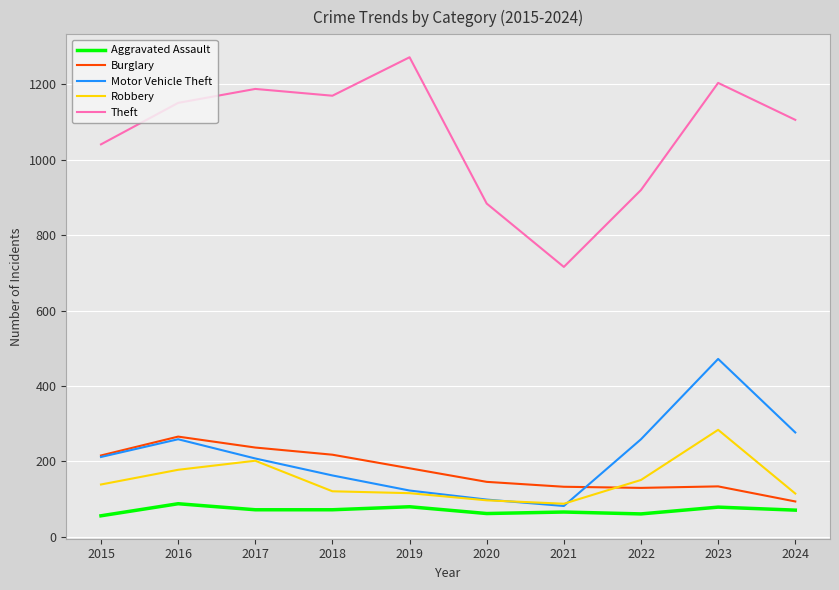

Is it true that Robbery equals 88 at 2021?

True